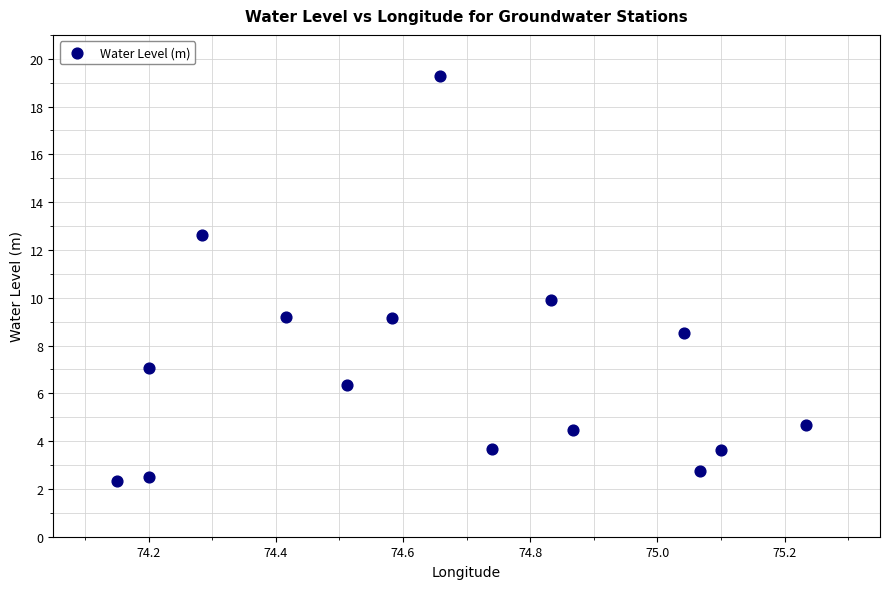

What is the range of Y values (max minus min)?

16.9